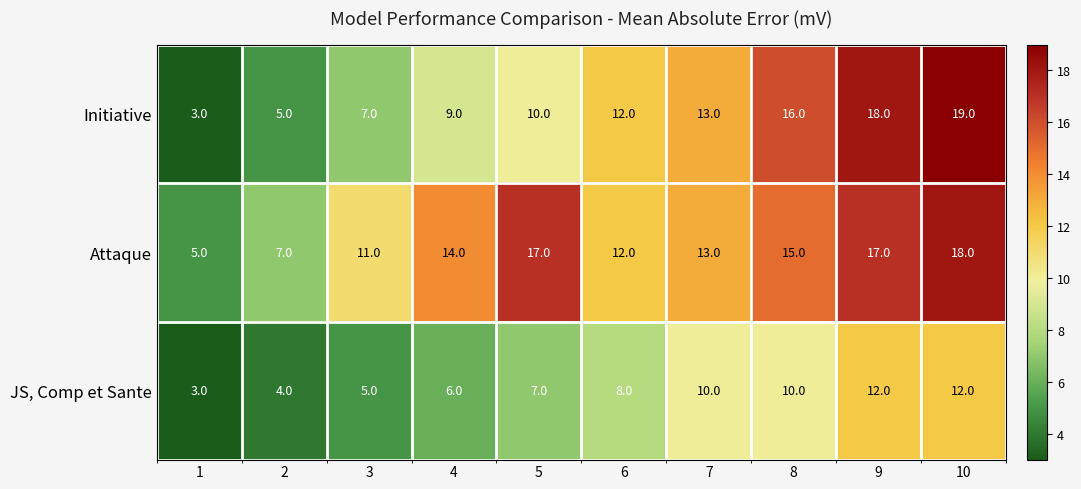

Reading left to right, what are all the values shown in this chart?

Initiative: 3	5	7	9	10	12	13	16	18	19
Attaque: 5	7	11	14	17	12	13	15	17	18
JS, Comp et Sante: 3	4	5	6	7	8	10	10	12	12